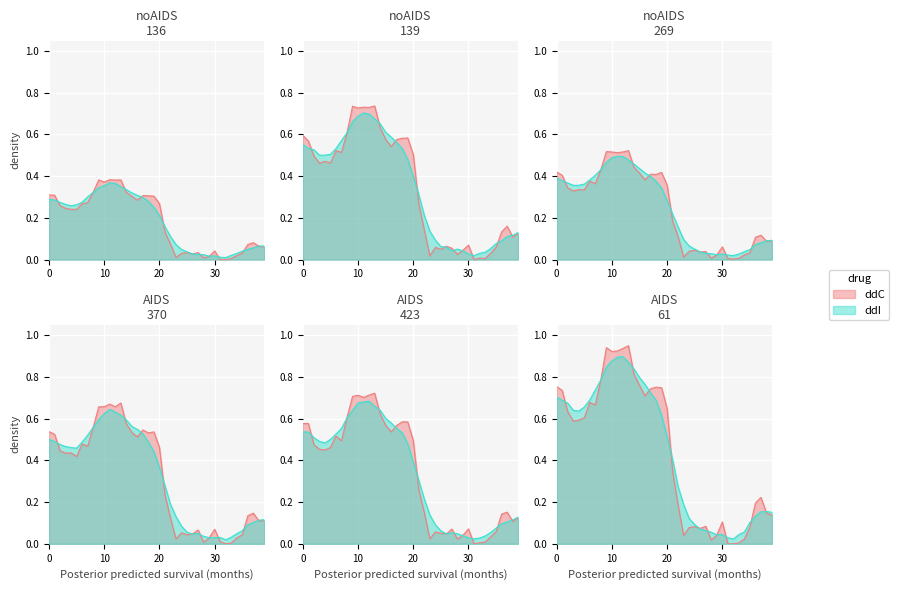

Rank the categories by value from highest to lowest.

13, 9, 12, 11, 10, 14, 8, 15, 0, 18, 19, 17, 1, 16, 6, 7, 20, 2, 5, 4, 3, 21, 37, 36, 22, 38, 39, 30, 27, 25, 35, 24, 26, 29, 23, 34, 28, 33, 31, 32